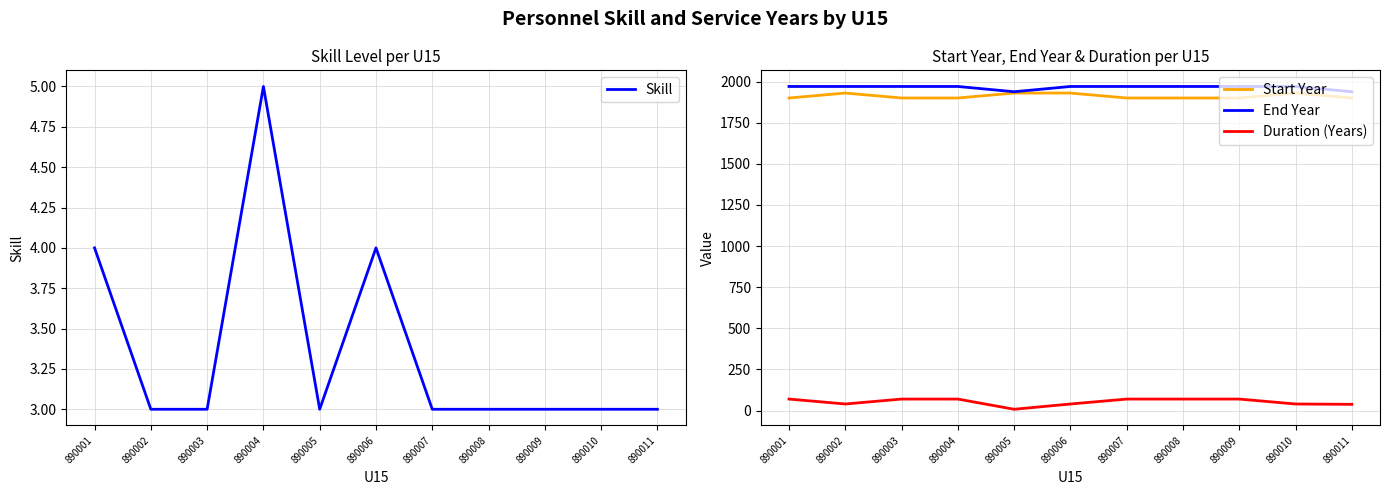

Rank the categories by End Year value from highest to lowest.

890001, 890002, 890003, 890004, 890006, 890007, 890008, 890009, 890010, 890005, 890011